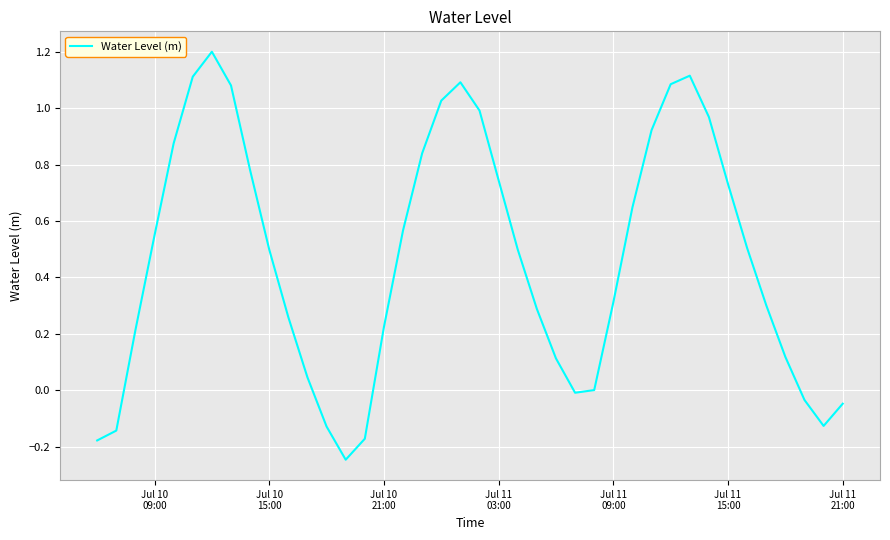

What is the difference between the maximum and minimum values?

1.4